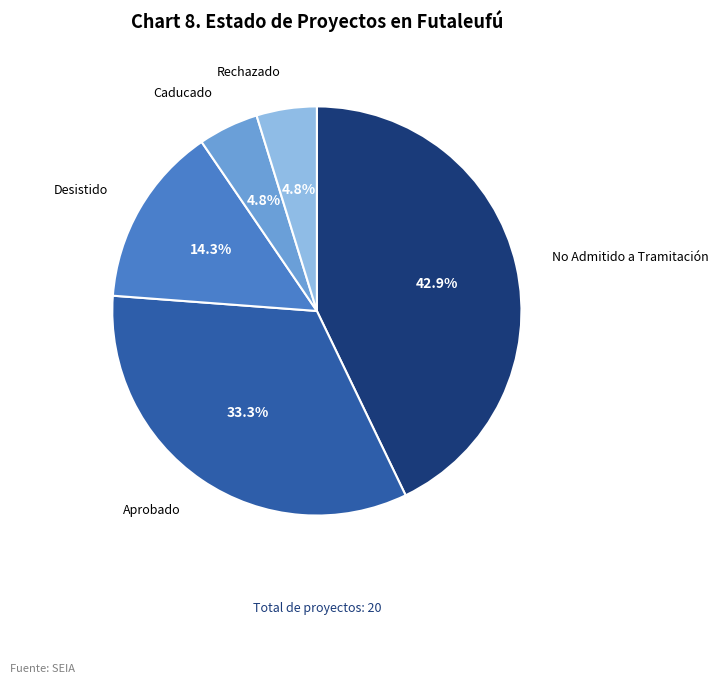

Is there a majority slice in this chart?

No